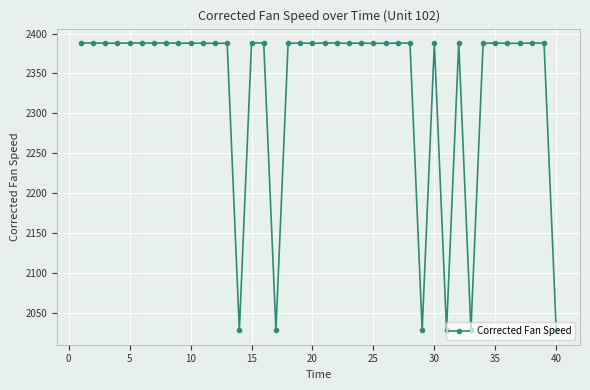

True or false: there are more than 1 points higher than both neighbors.

True